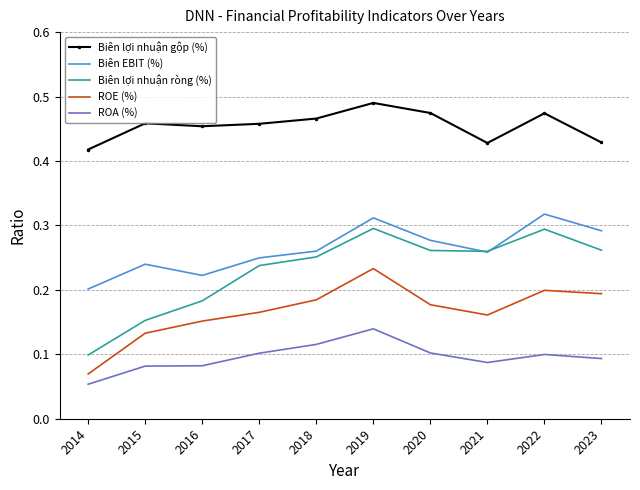

Which series has the largest range (max minus min)?

Biên lợi nhuận ròng (%)